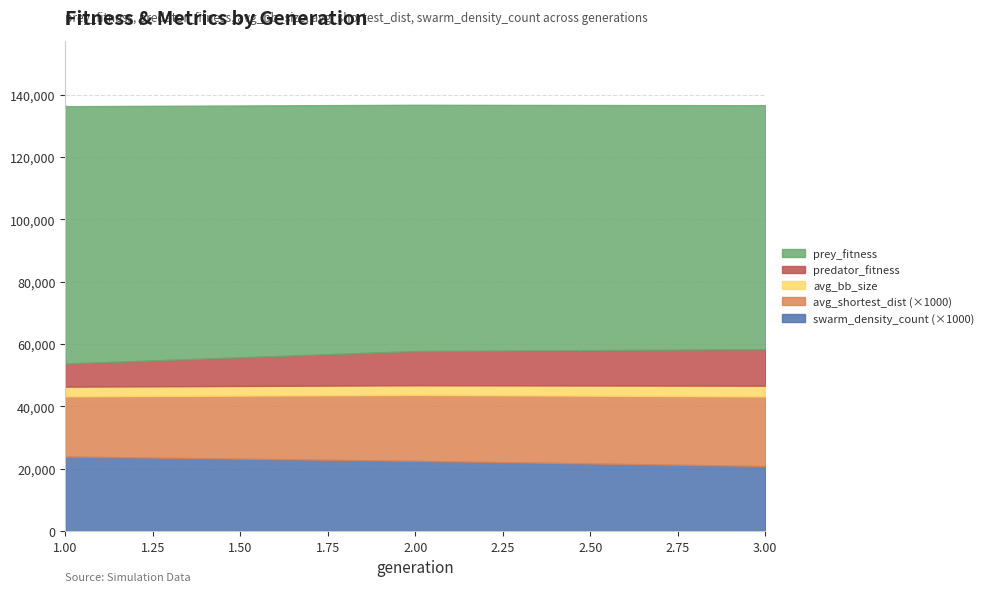

True or false: predator_fitness and prey_fitness intersect in this chart.

False